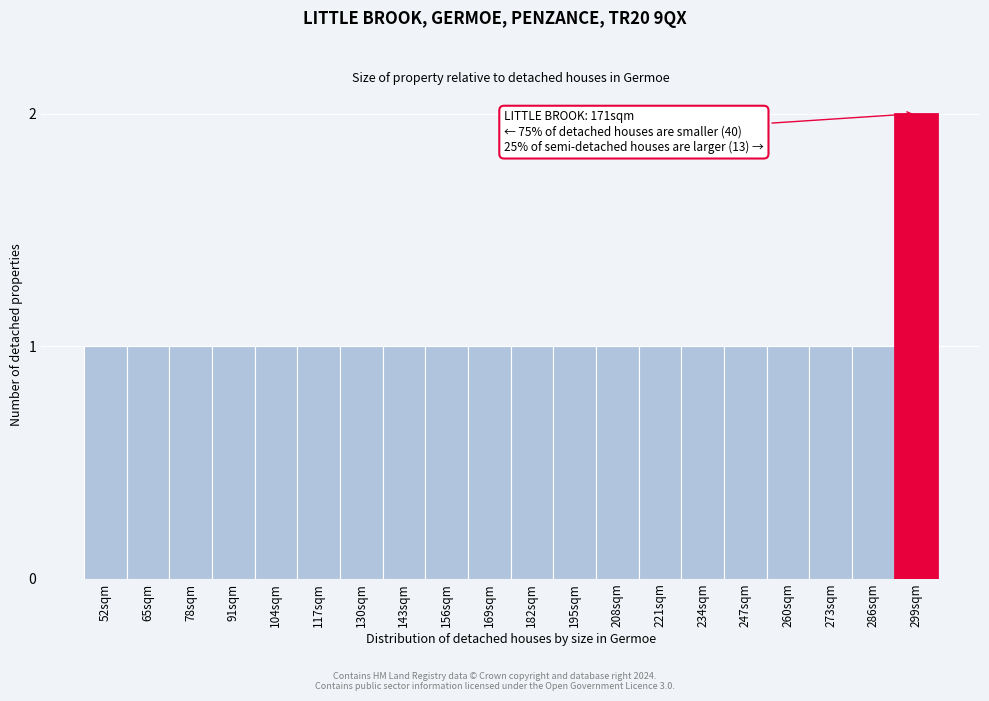

Reading left to right, extract all data points from this chart.

1	1	1	1	1	1	1	1	1	1	1	1	1	1	1	1	1	1	1	2